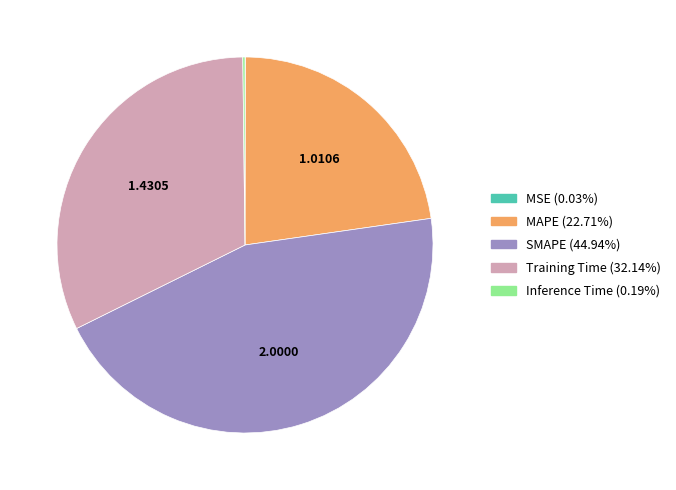

Which slice is the largest?

SMAPE